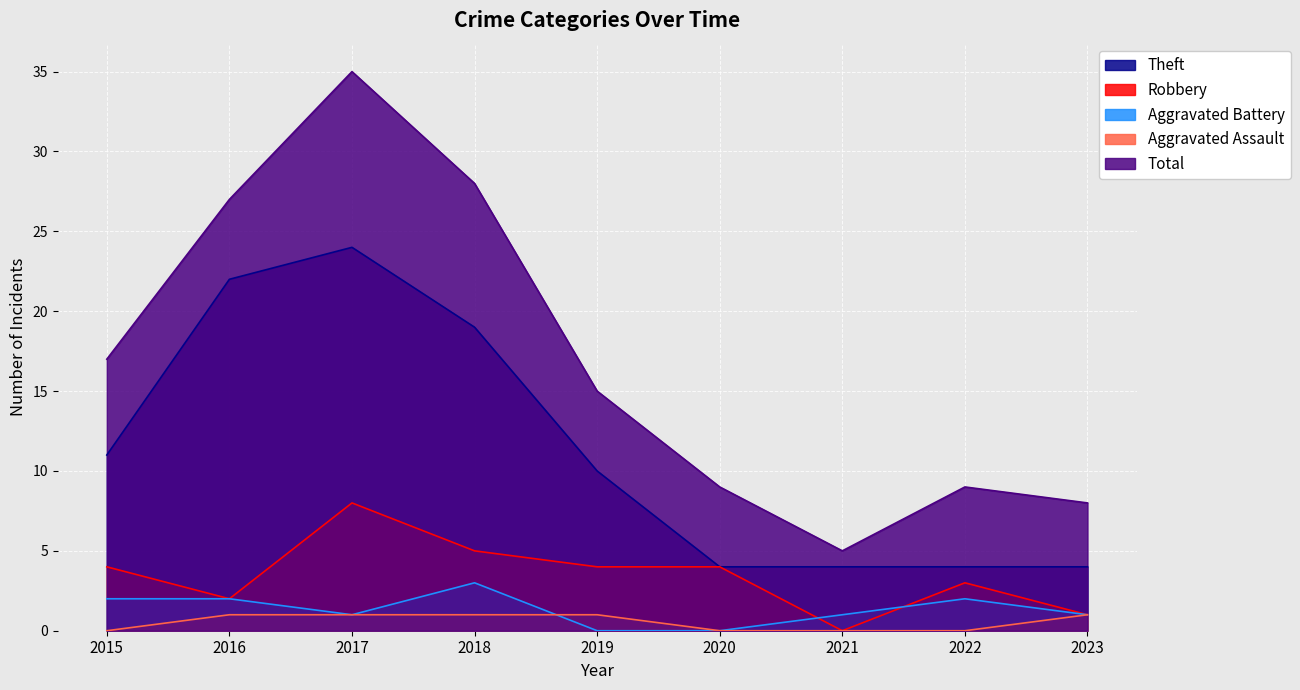

Which series has the largest total across all categories?

Total